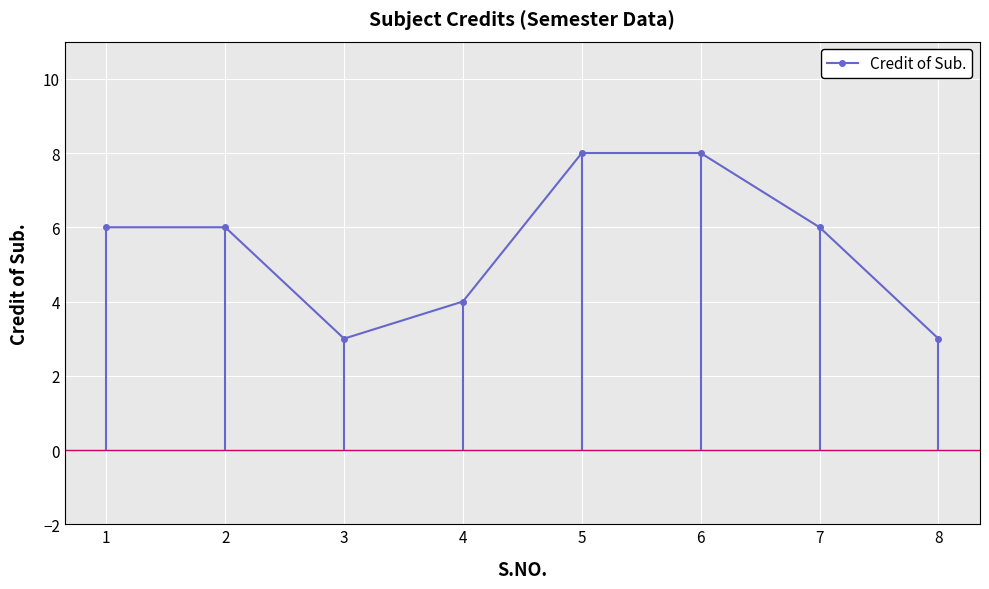

Reading left to right, extract all data points from this chart.

1=6	2=6	3=3	4=4	5=8	6=8	7=6	8=3